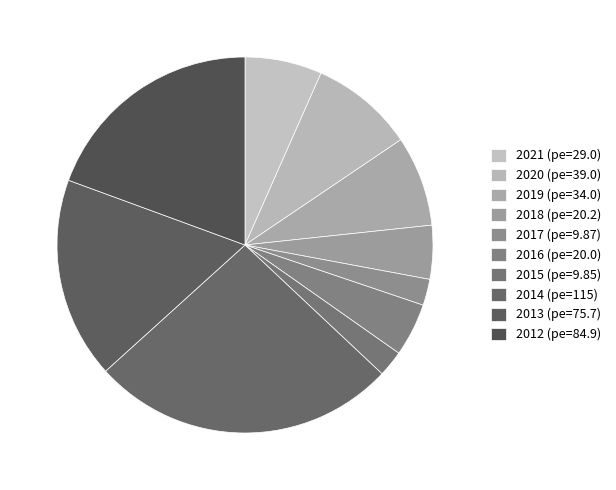

Count the number of slices in the pie.

10